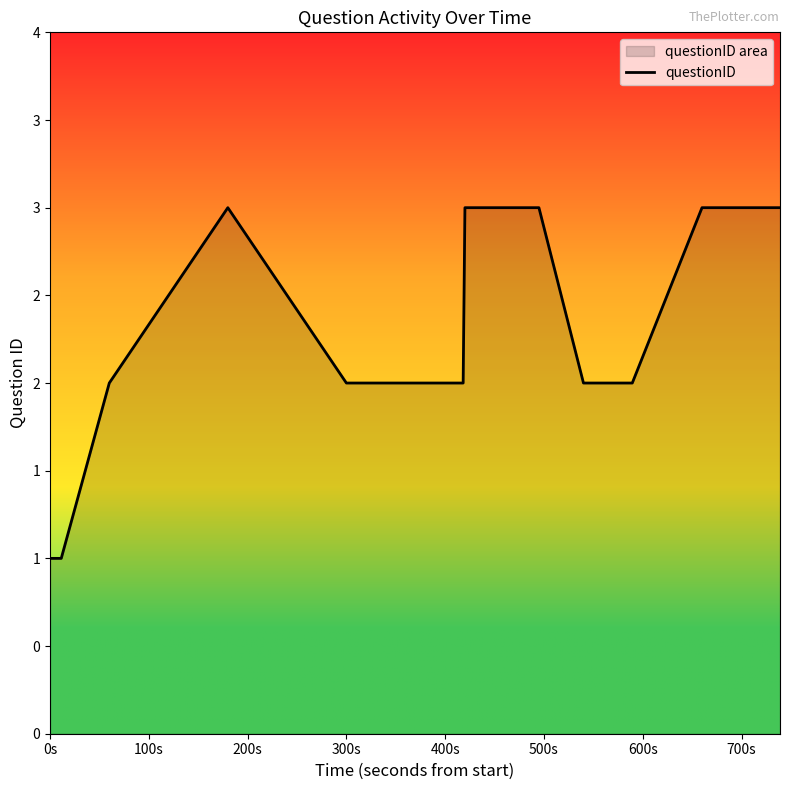

Reading right to left, extract all data points from this chart.

3	3	2	2	3	3	2	2	3	2	1	1